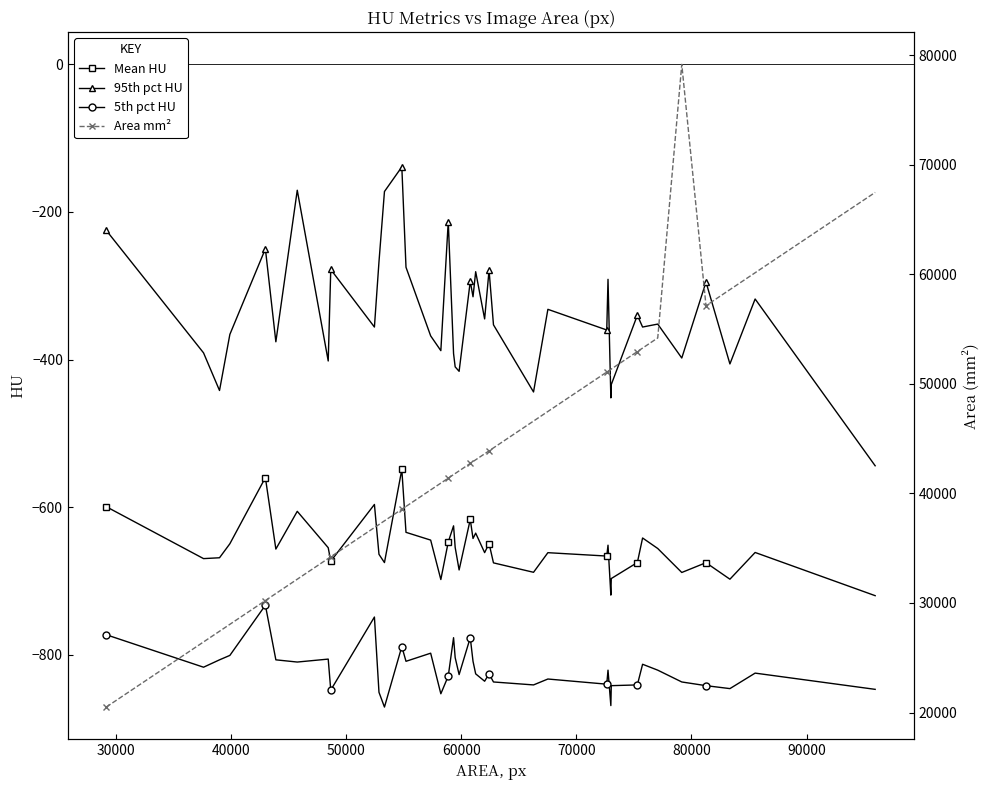

How many lines are shown in the chart?

4